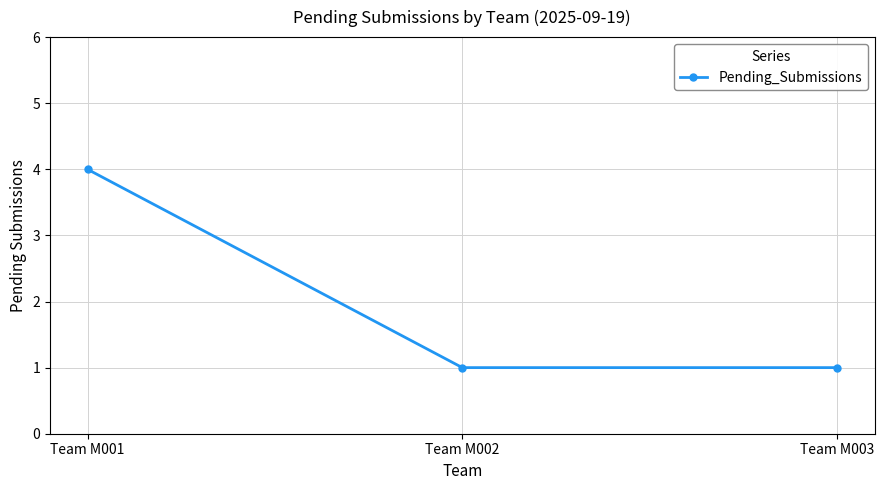

What is the approximate value at Team M001?

4